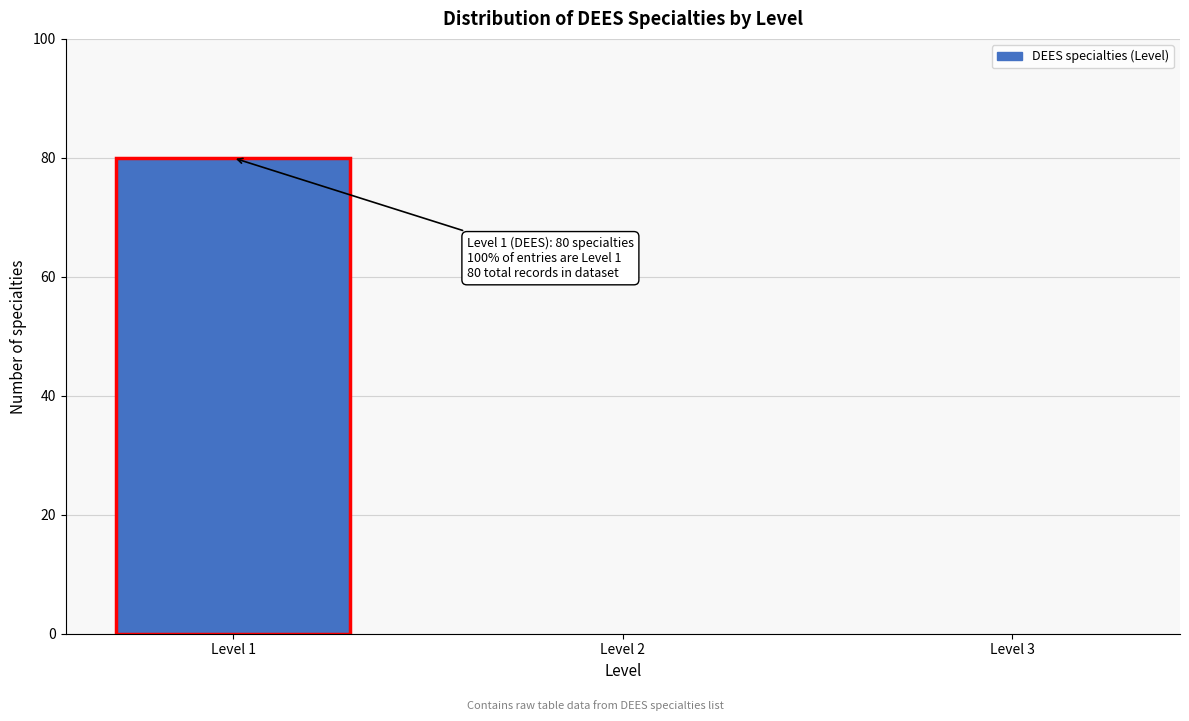

Reading left to right, extract all data points from this chart.

Level 1=80	Level 2=0	Level 3=0